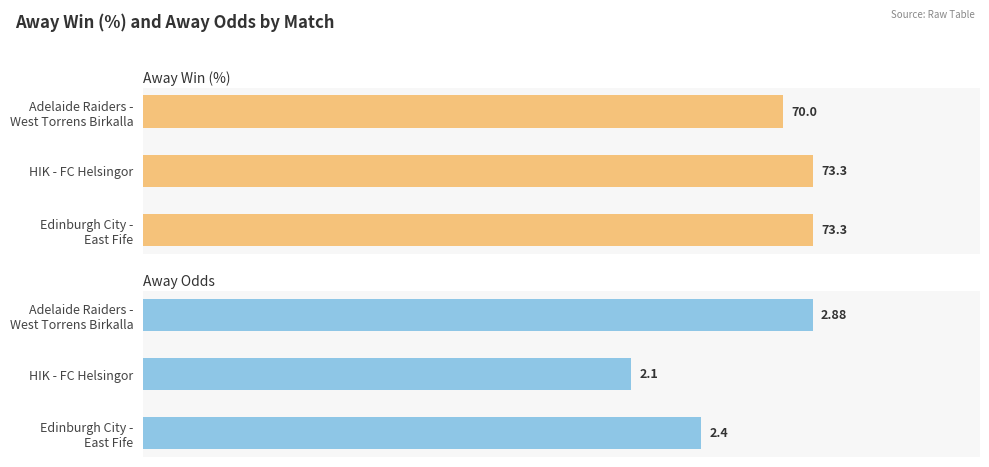

Rank the series at Adelaide Raiders - West Torrens Birkalla from highest to lowest value.

Away Win (%), Away Odds